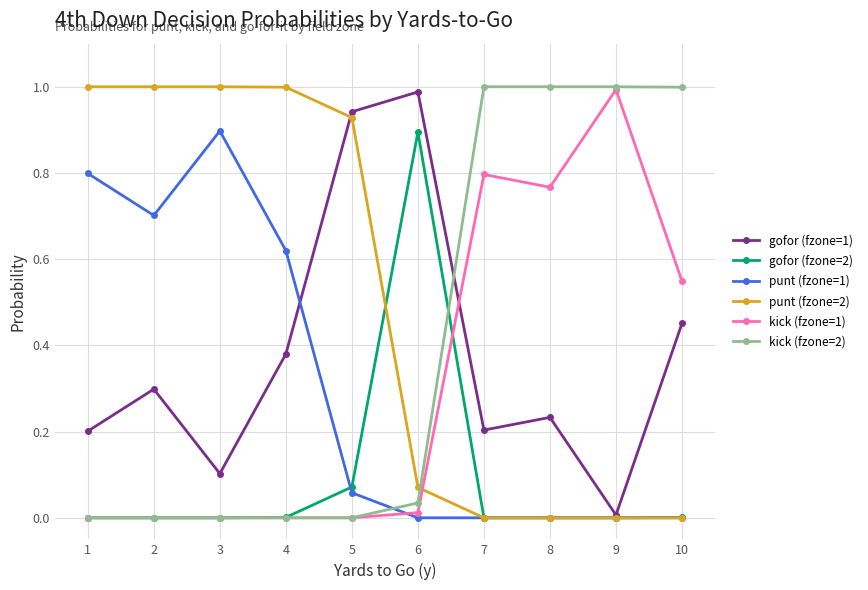

True or false: punt (fzone=1) and kick (fzone=2) cross at least once.

True